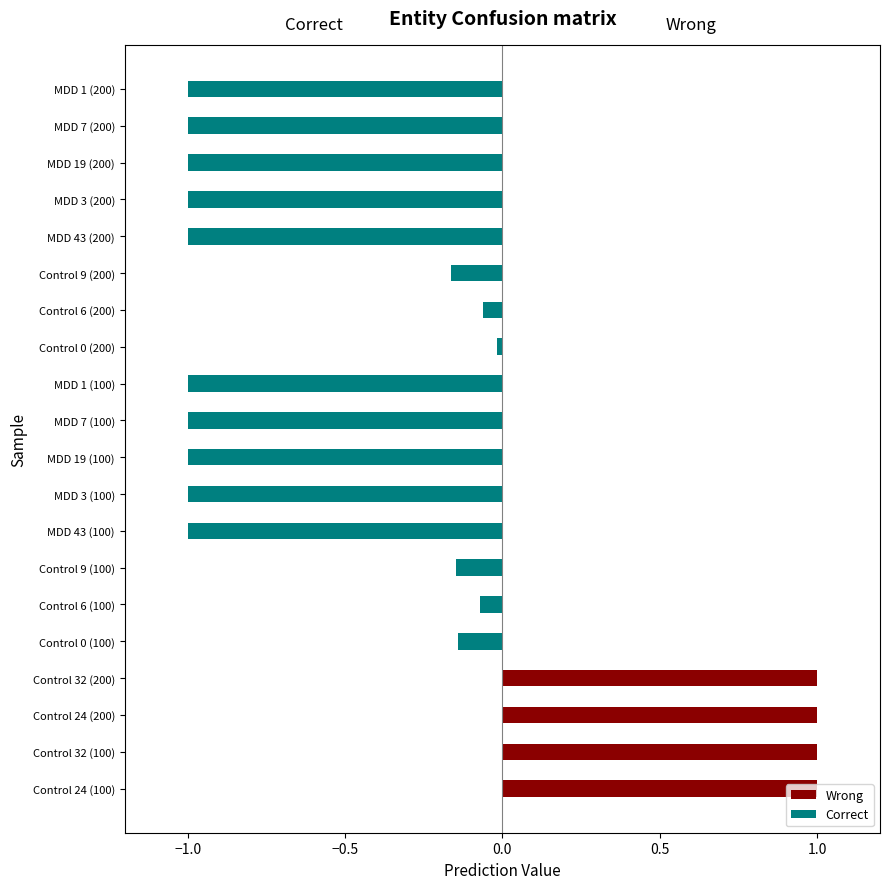

What is the value of the Prediction bar at the 19th from the left?

1.0